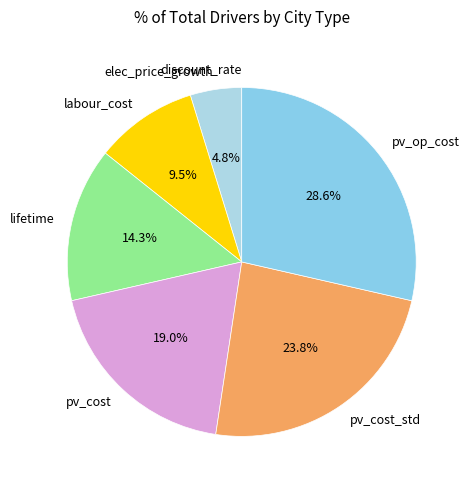

Which category has the biggest portion of the pie?

pv_op_cost